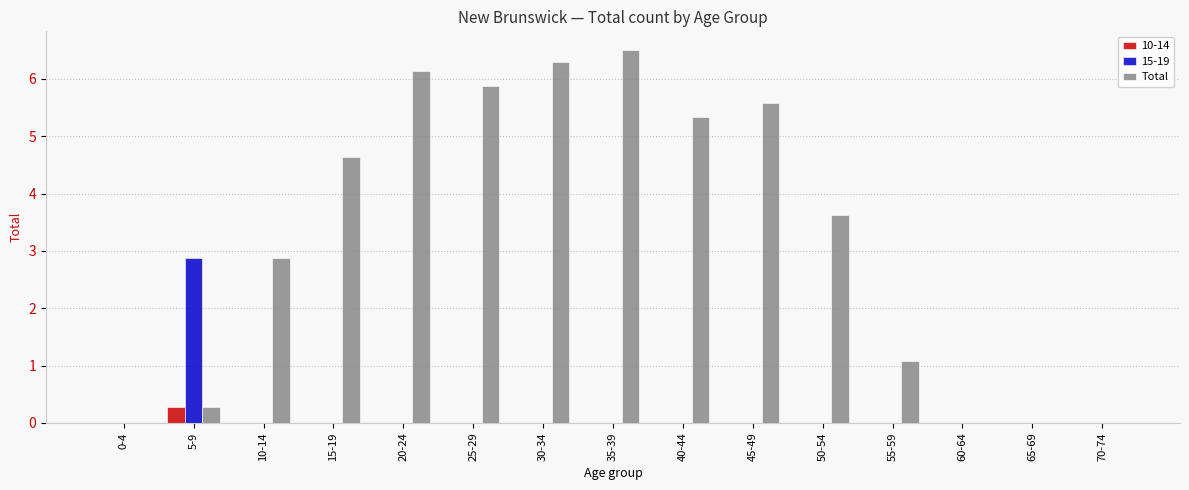

Is it true that 15-19 equals 0.0 at 20-24?

True